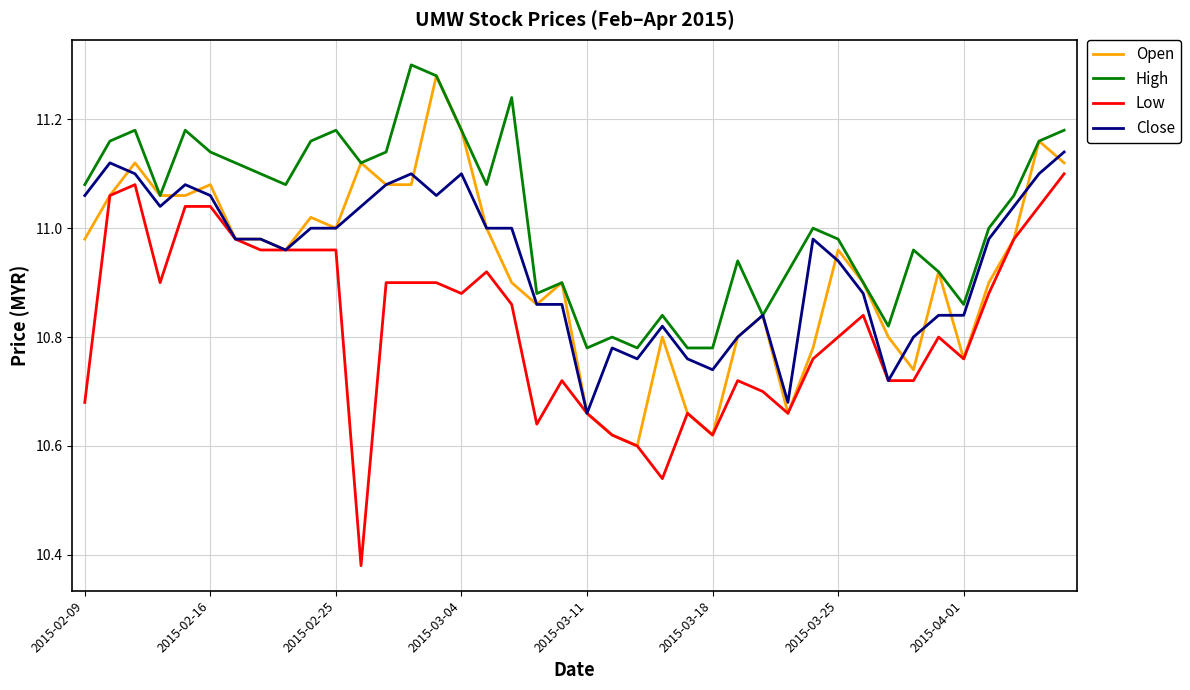

Which series has the largest total across all categories?

High